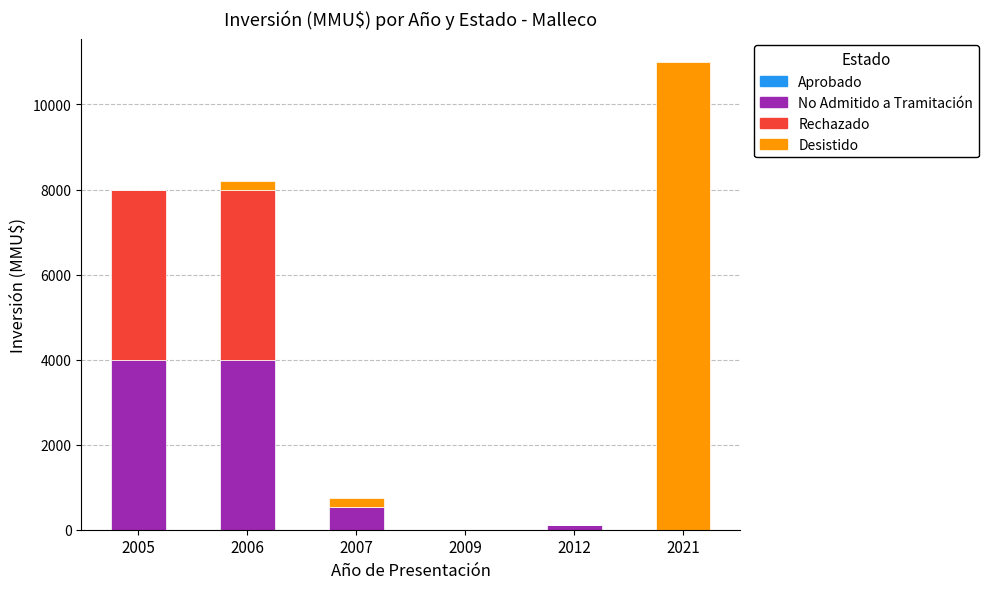

What is the highest value of the No Admitido a Tramitación series?

4000